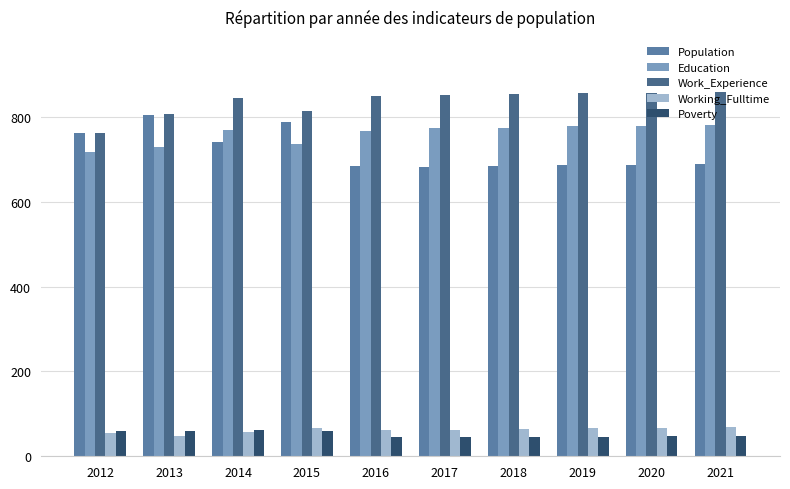

Which series has the largest total across all categories?

Work_Experience